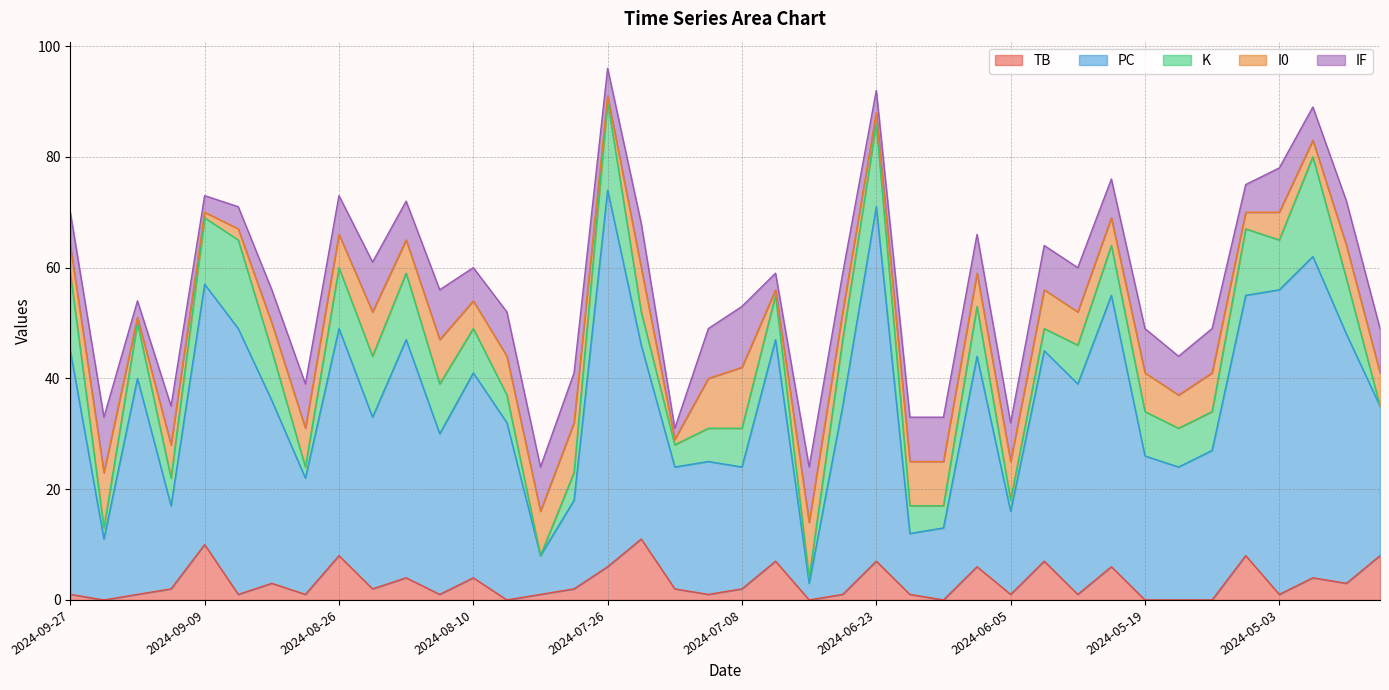

What is the greatest value displayed?

68